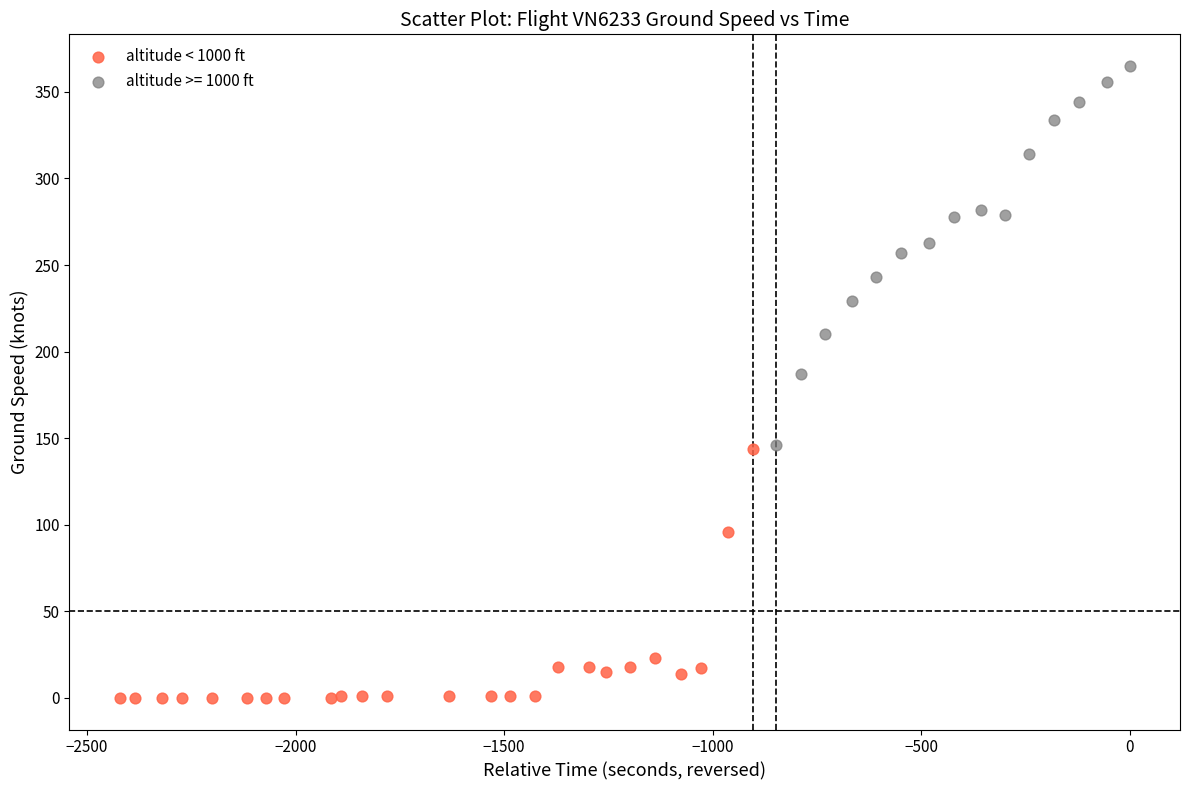

Which series reaches the minimum Y coordinate?

altitude < 1000 ft